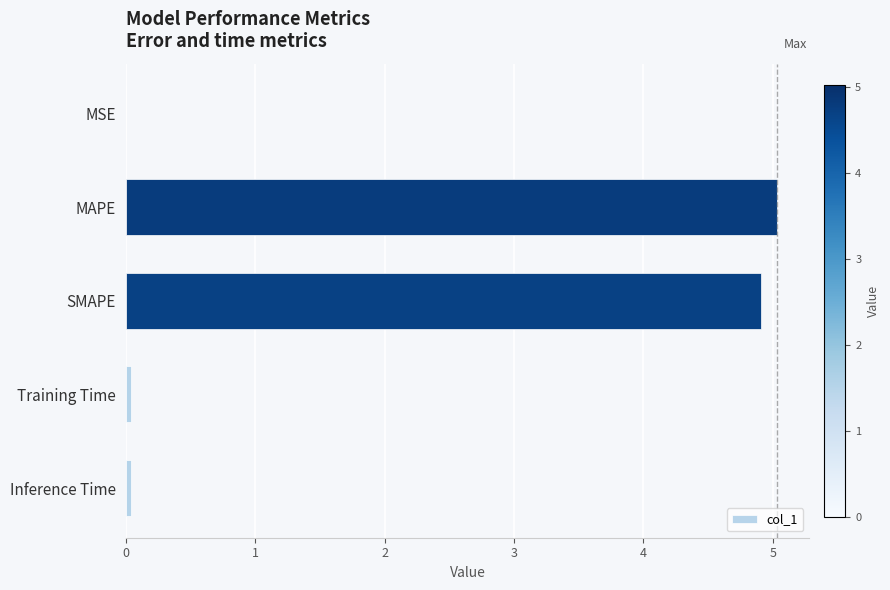

Are the bars horizontal?

Yes